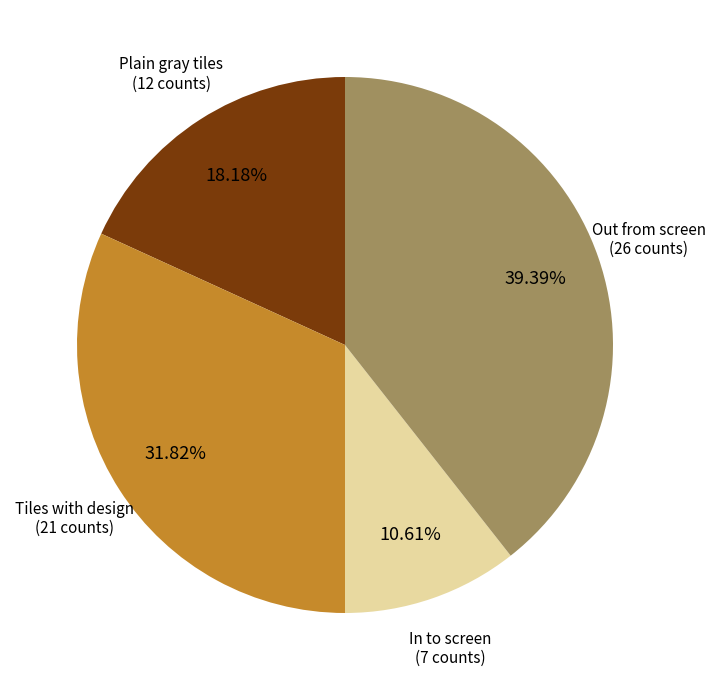

What is the ratio of the value at Plain gray tiles to the value at Tiles with design?

0.6